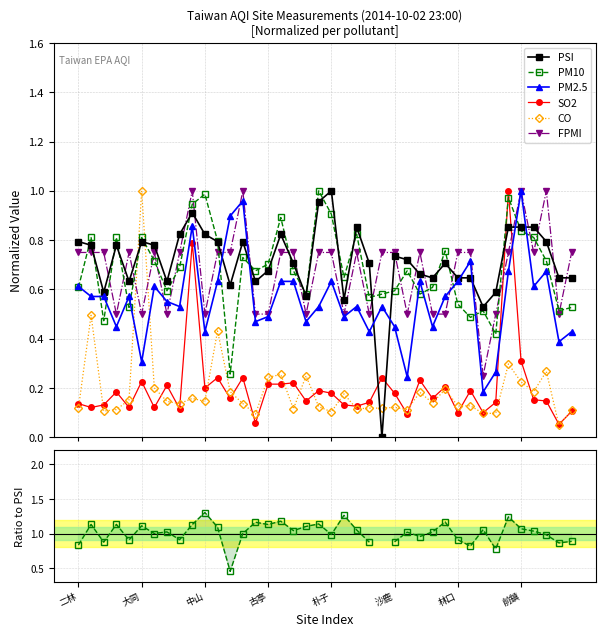

True or false: CO has more than 2 interior local peaks.

True